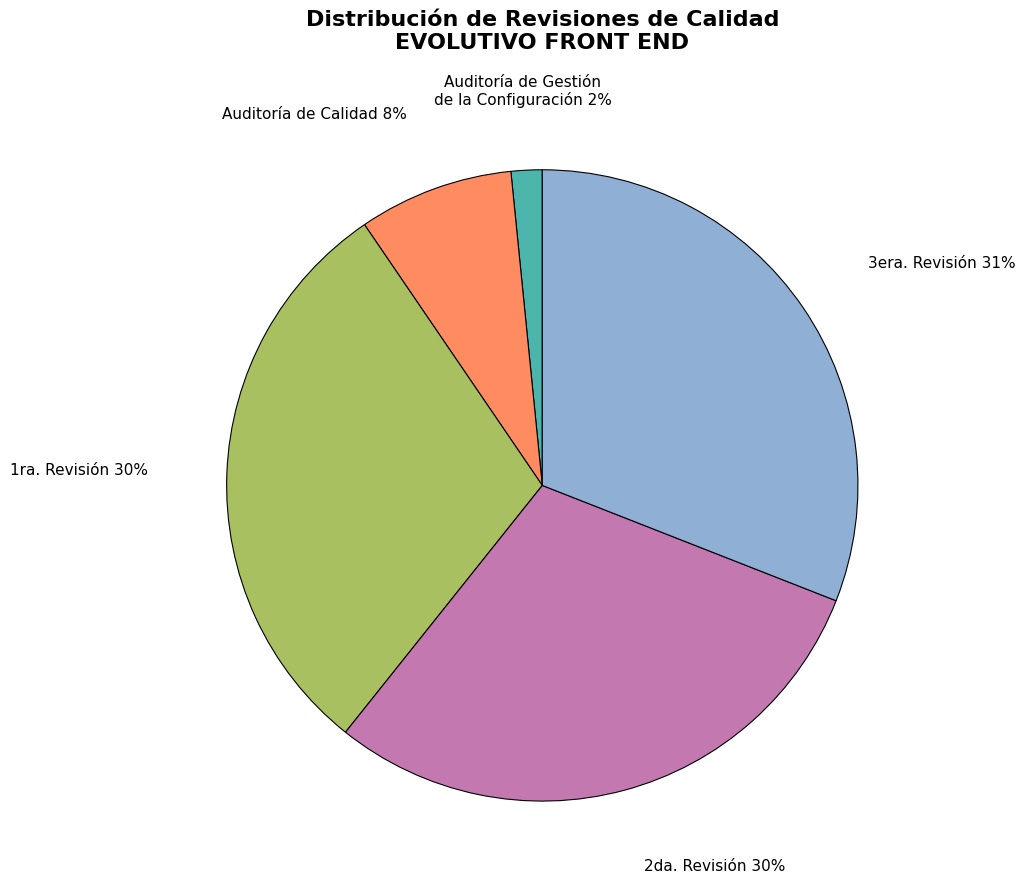

Count the number of slices in the pie.

5